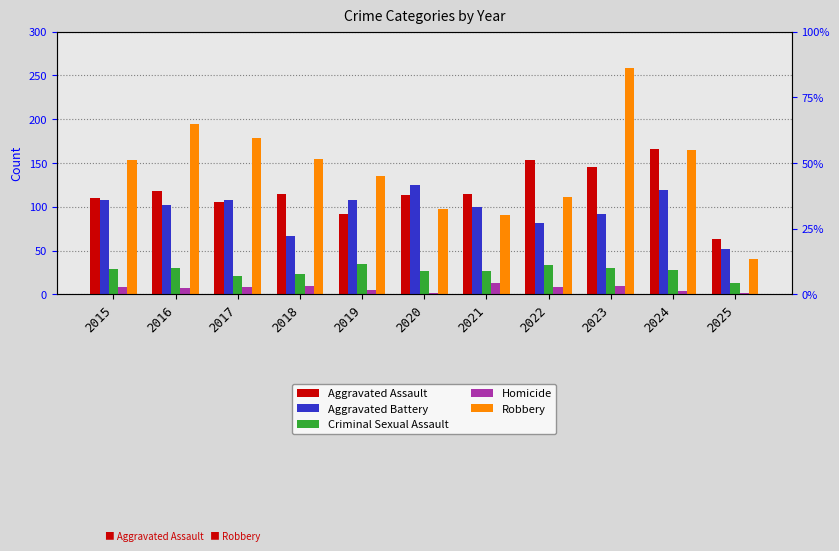

Rank the series by their maximum value, from highest to lowest.

Robbery, Aggravated Assault, Aggravated Battery, Criminal Sexual Assault, Homicide